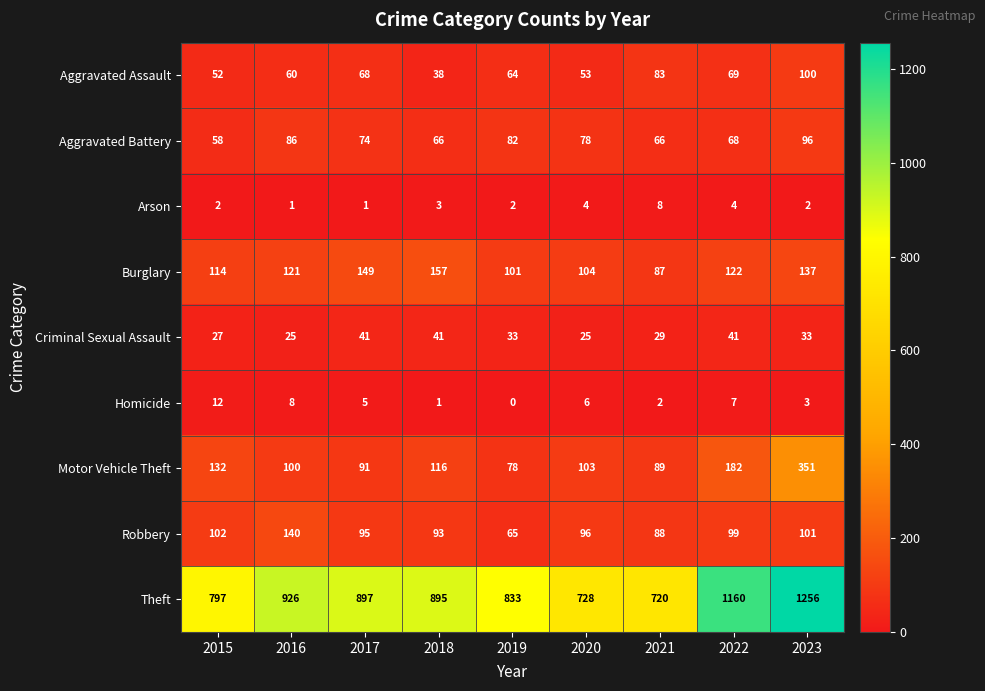

What is the total value across all series at 2021?

1172